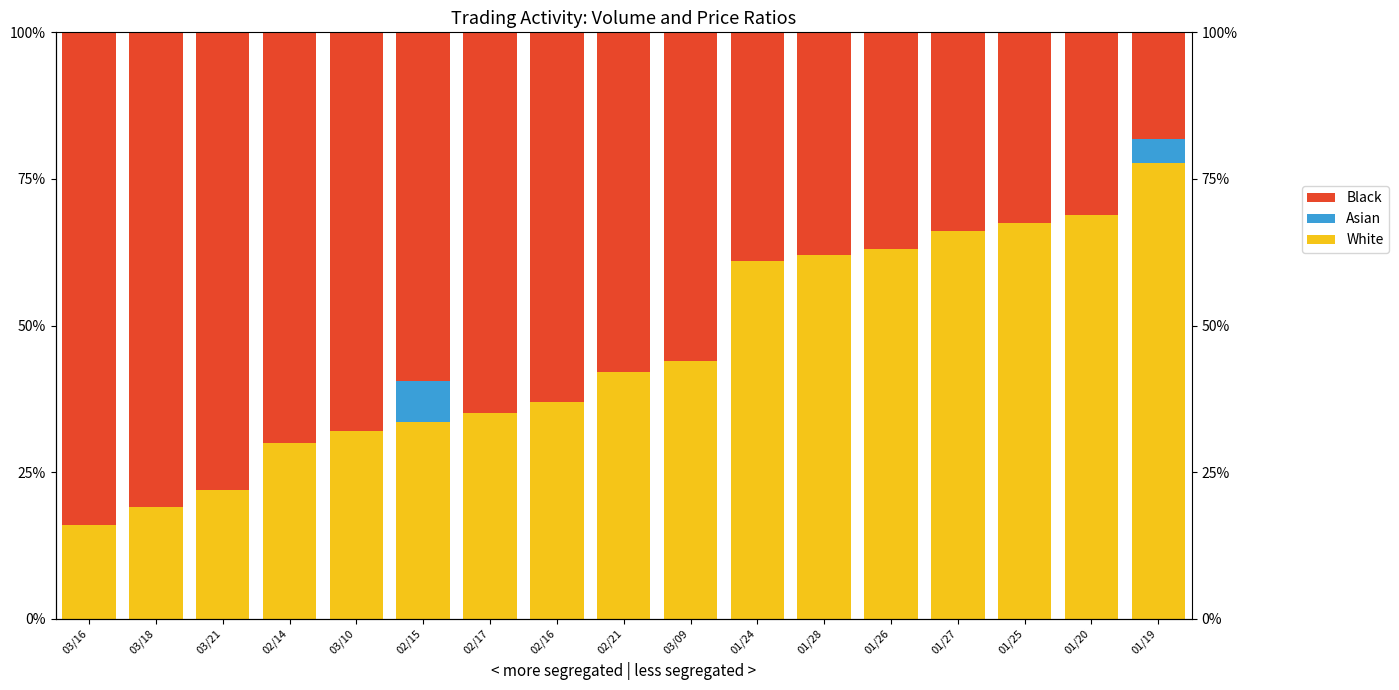

List the labels in order of Asian value, smallest first.

03/16, 03/18, 03/21, 02/14, 03/10, 02/17, 02/16, 02/21, 03/09, 01/24, 01/28, 01/26, 01/27, 01/25, 01/20, 01/19, 02/15